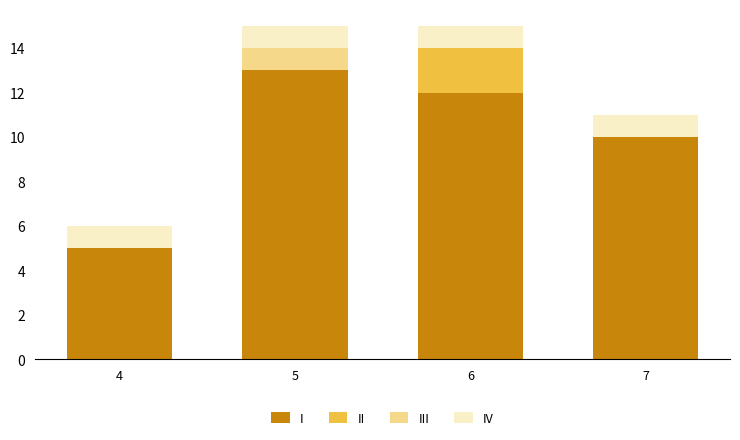

How many data points does each series have?

4